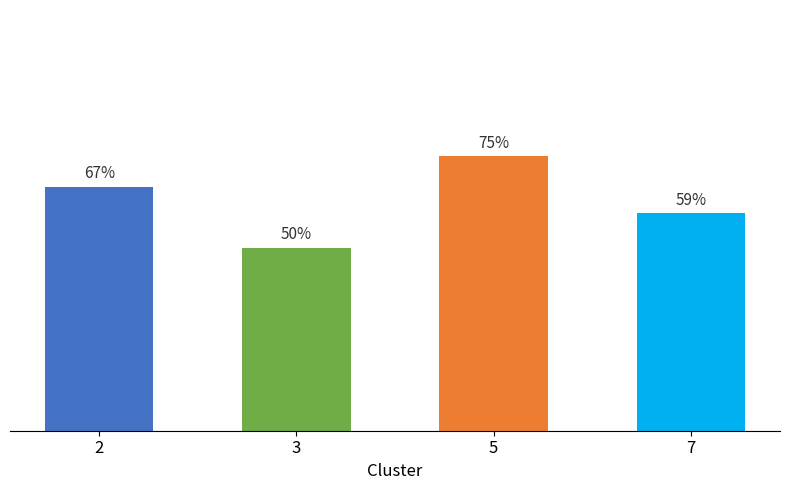

Rank the categories by value from lowest to highest.

3, 7, 2, 5